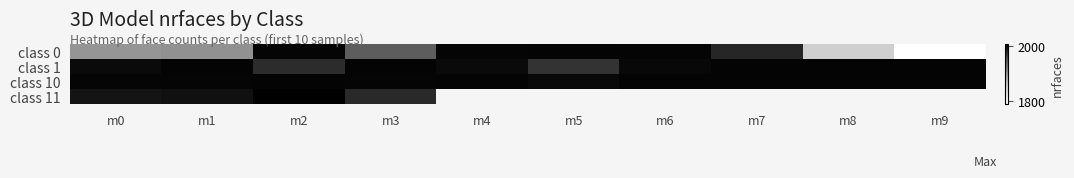

What is the maximum value for class 1?

2000.0